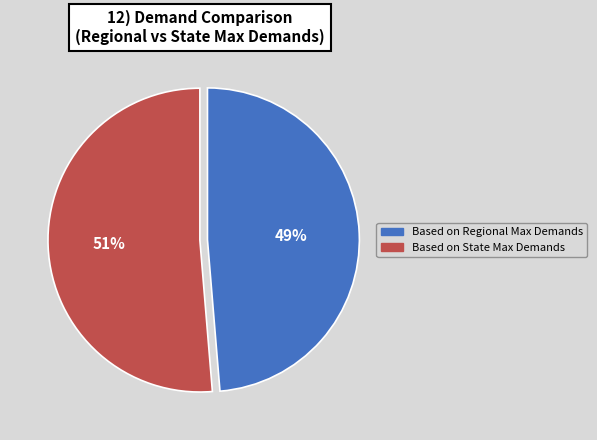

Rank the categories by value from lowest to highest.

Based on Regional Max Demands, Based on State Max Demands